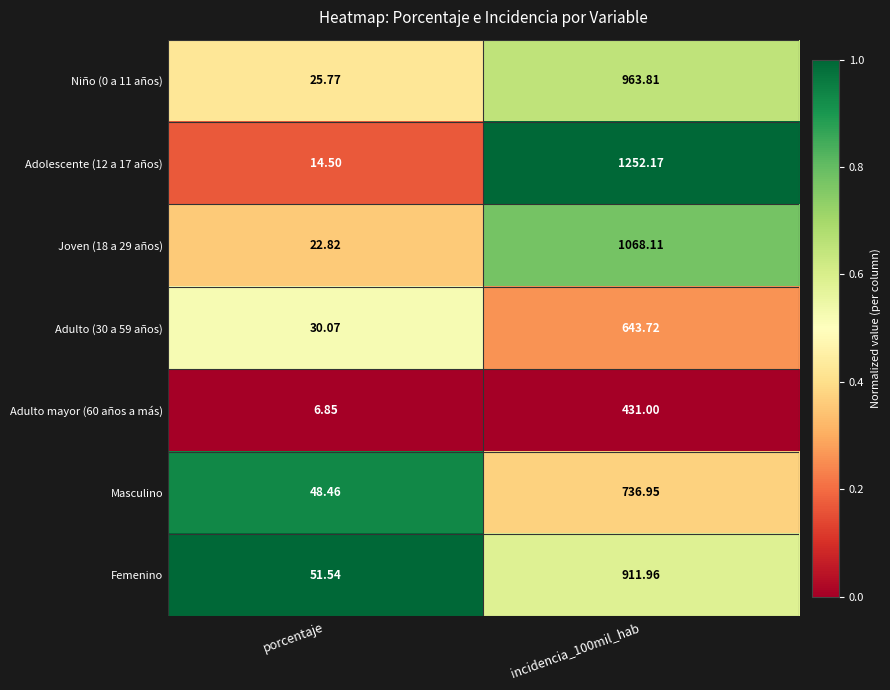

At which label is Adulto mayor (60 años a más) closest to 218?

porcentaje